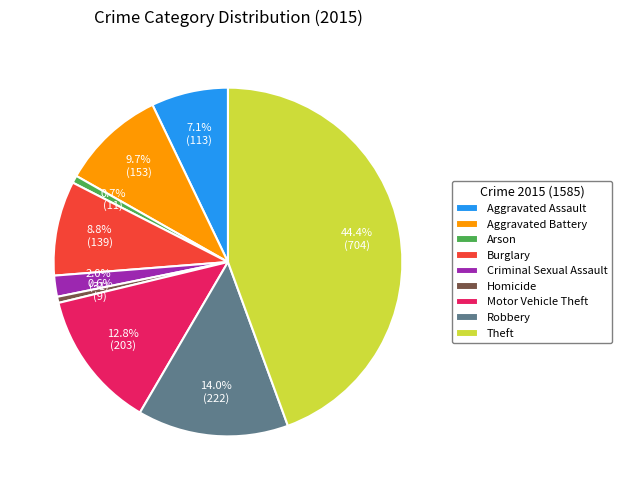

Is there any slice that represents more than half of the pie?

No